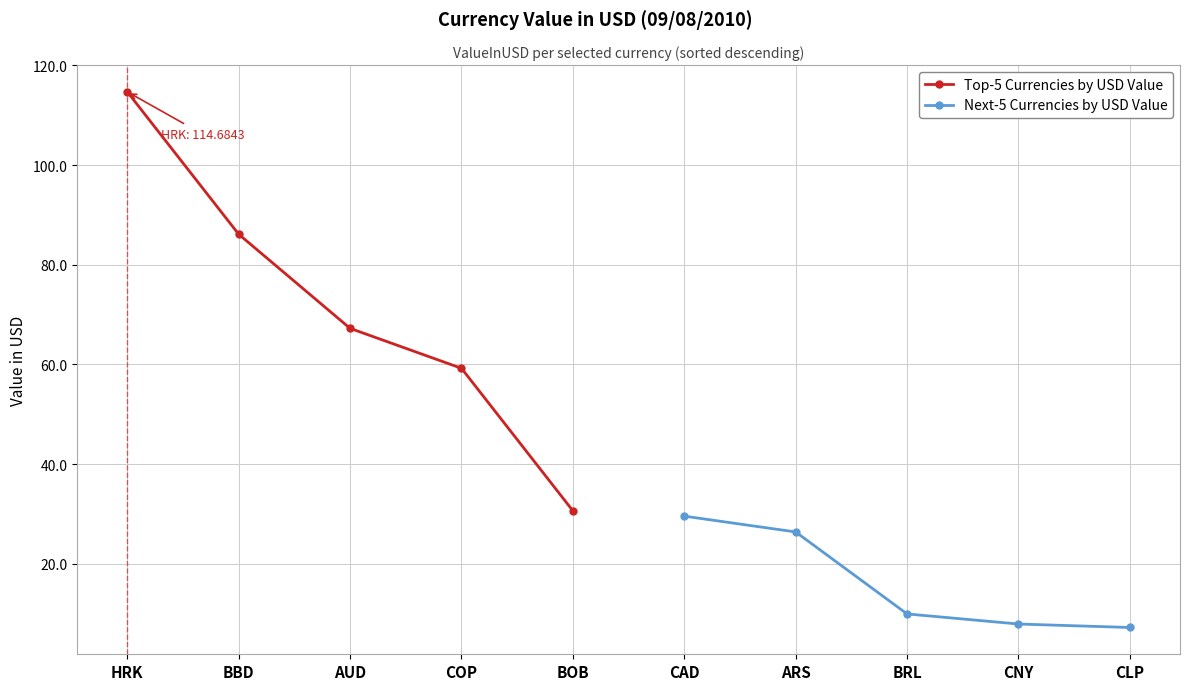

Which series has the largest total across all categories?

Top-5 Currencies by USD Value